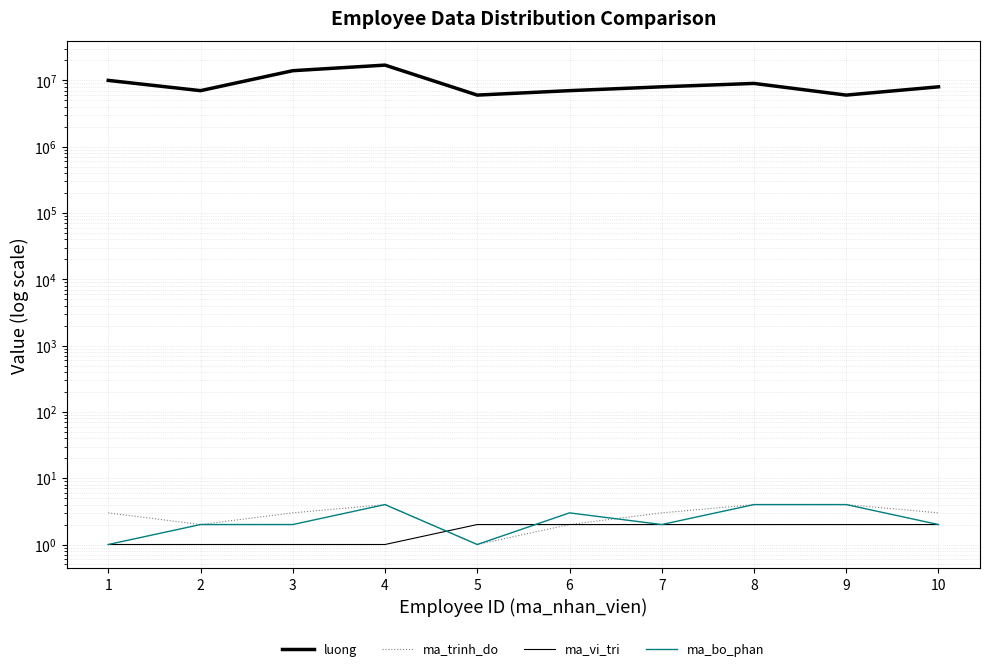

Is this an area chart (filled region under the line)?

No